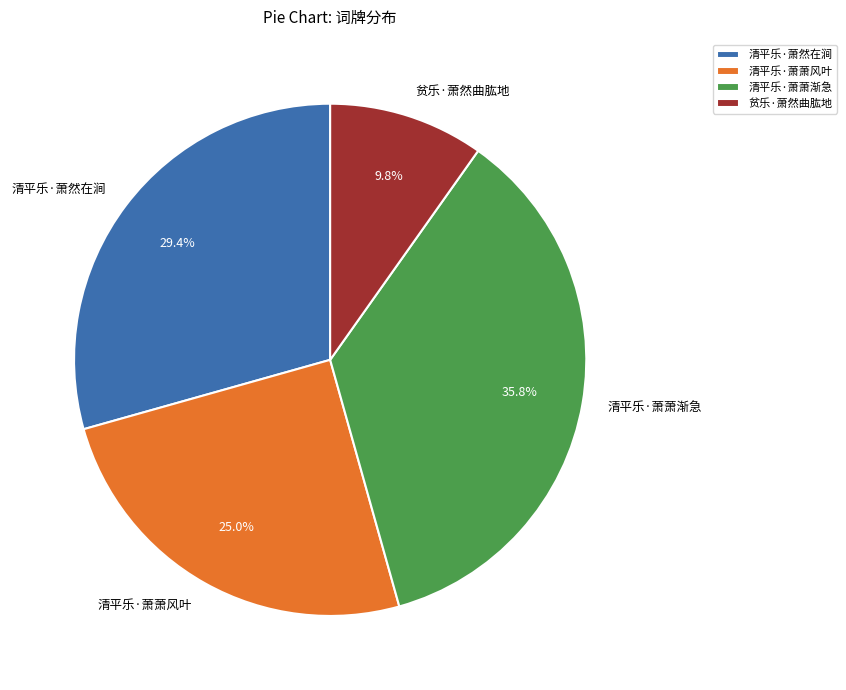

Does 贫乐·萧然曲肱地 account for over 50% of the chart?

No